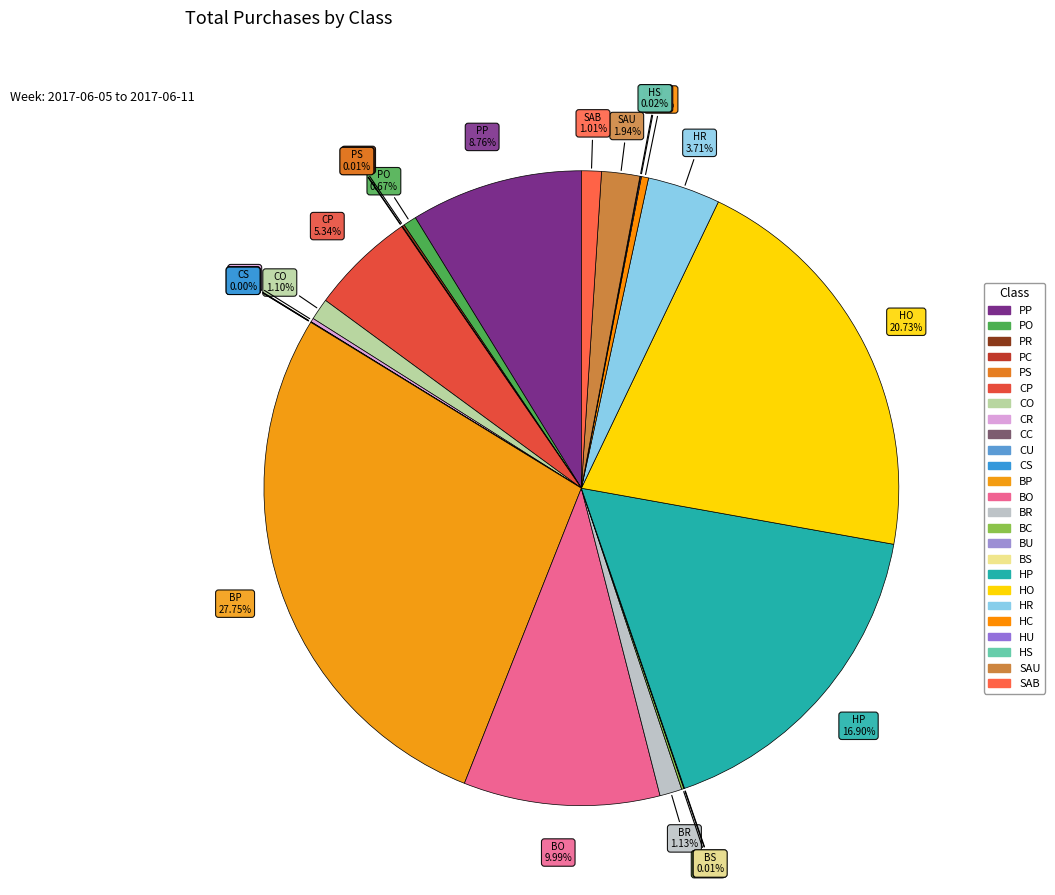

Is there a majority slice in this chart?

No